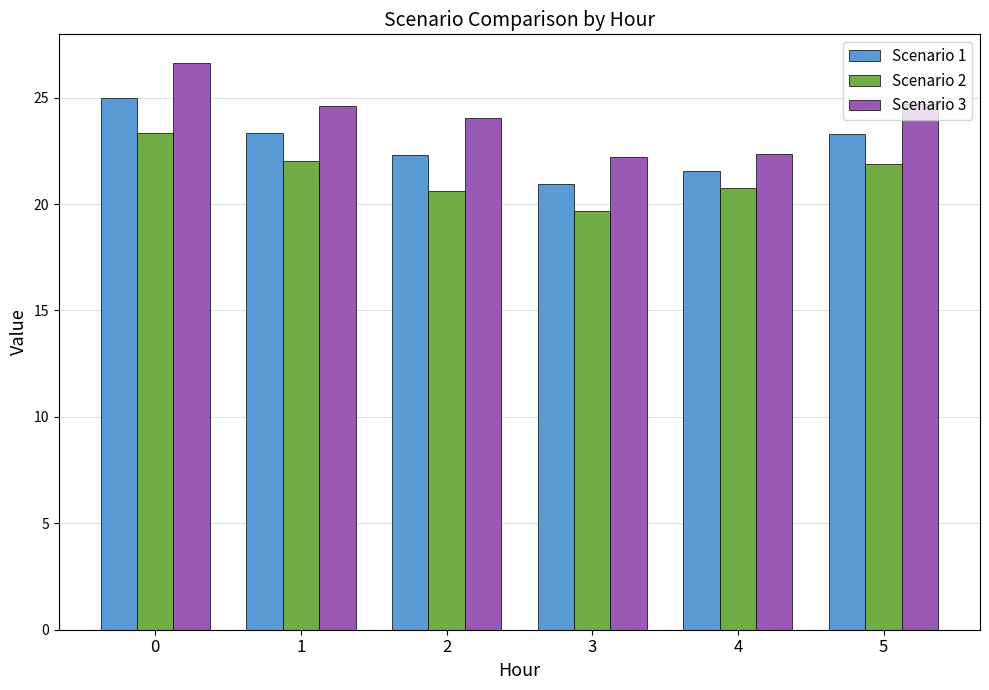

What is the difference between the highest and lowest values at 4?

1.6